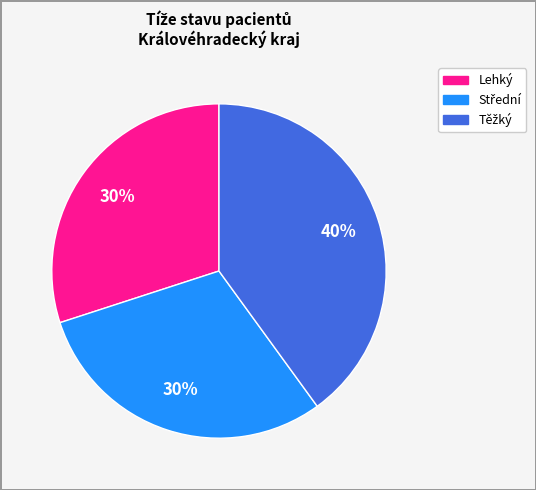

Does any single category account for the majority?

No